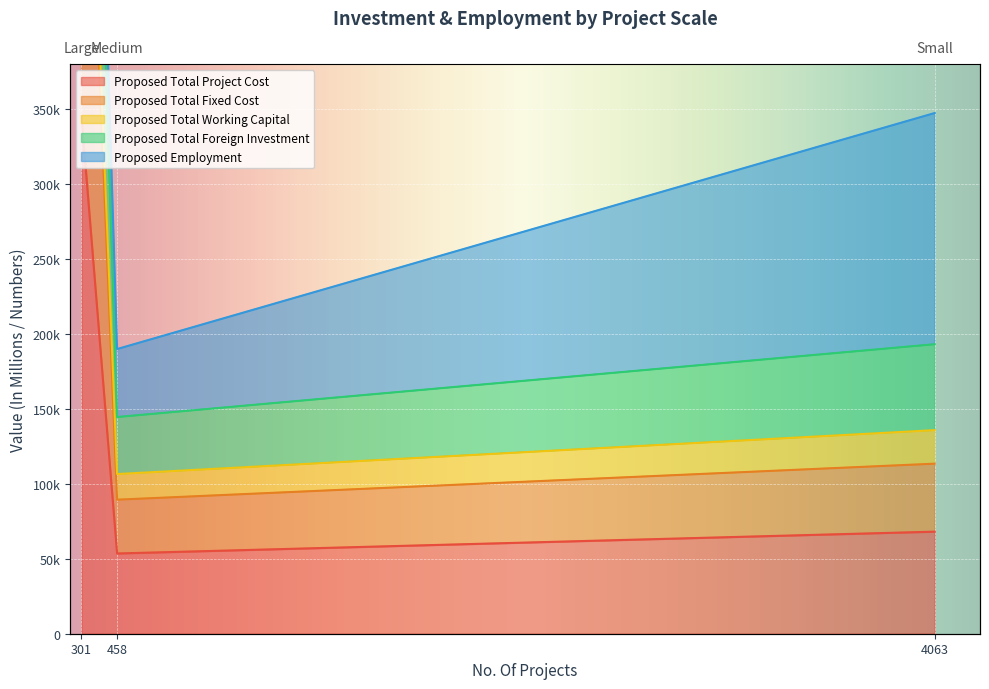

At which label does Proposed Total Project Cost first exceed 68062?

301